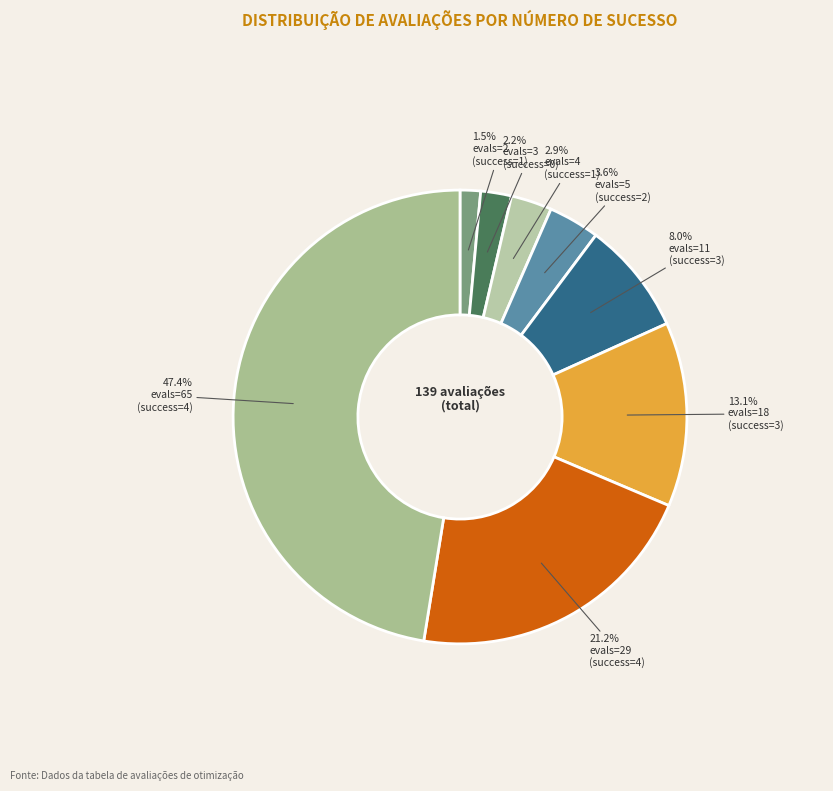

To the nearest percent, what is the average slice percentage?

12%